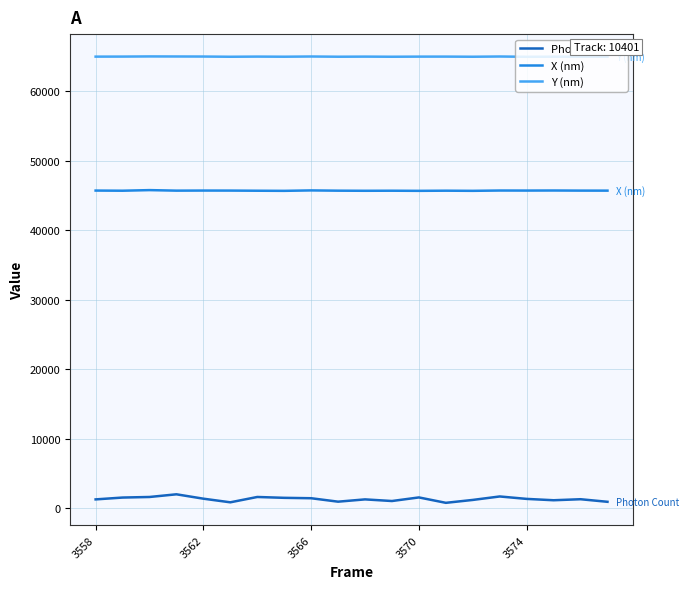

Rank the series by their maximum value, from lowest to highest.

Photon Count, X (nm), Y (nm)